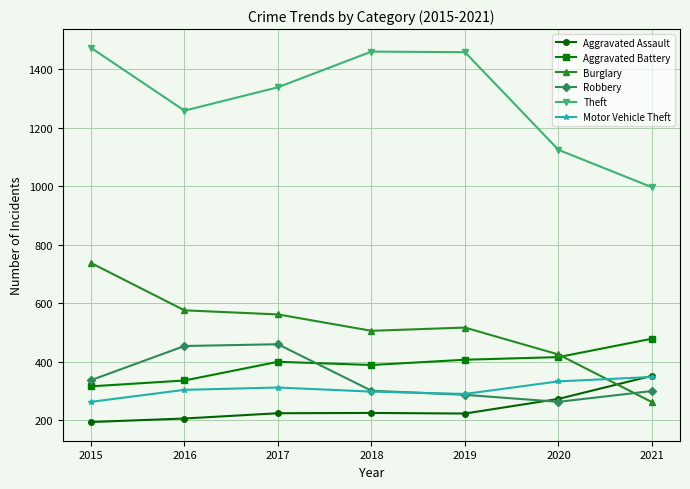

What are all the series names shown in the legend?

Aggravated Assault, Aggravated Battery, Burglary, Robbery, Theft, Motor Vehicle Theft